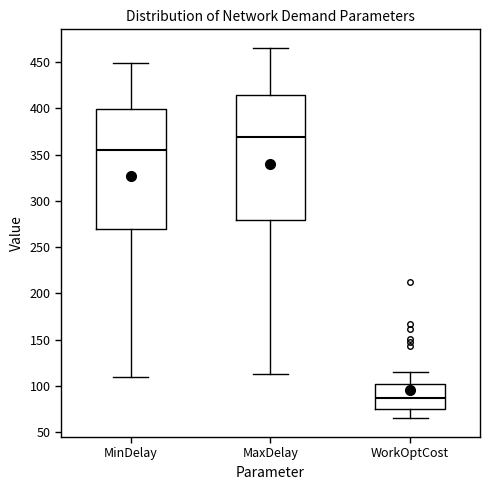

Reading left to right, transcribe this box plot: for each box, give where its median line is, the range the box spans, and where its two whiskers end, as read against the y-axis. The values are not printed on the chart, so give them approximately, as read against the axis.

MinDelay: median 355, box 270 to 400, whiskers 110 to 450
MaxDelay: median 370, box 280 to 415, whiskers 115 to 465
WorkOptCost: median 85, box 75 to 100, whiskers 65 to 115